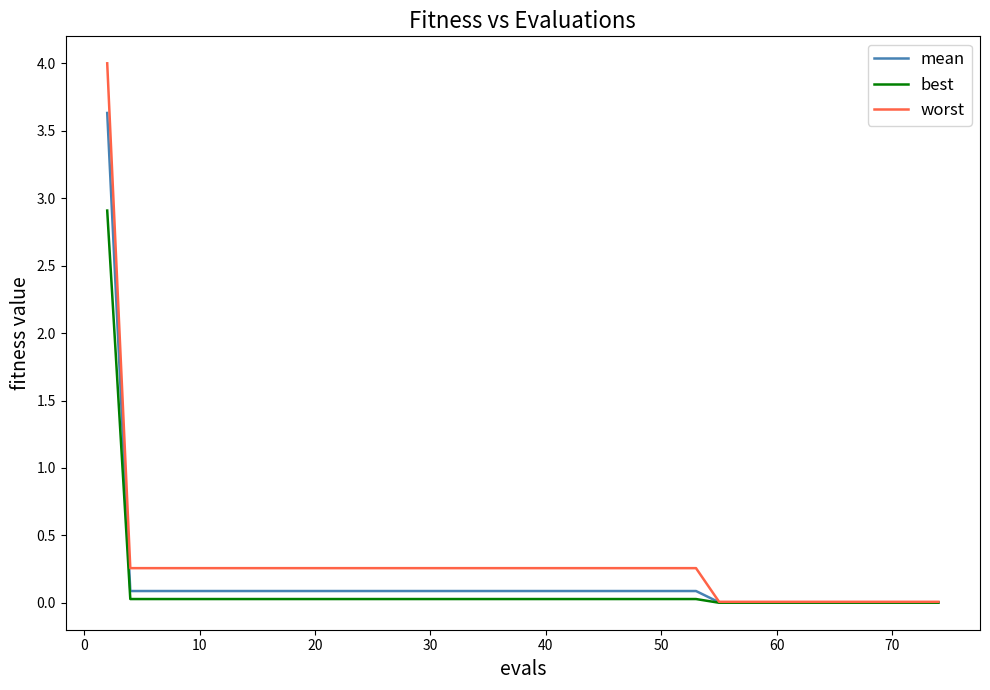

Rank the series by their maximum value, from lowest to highest.

best, mean, worst